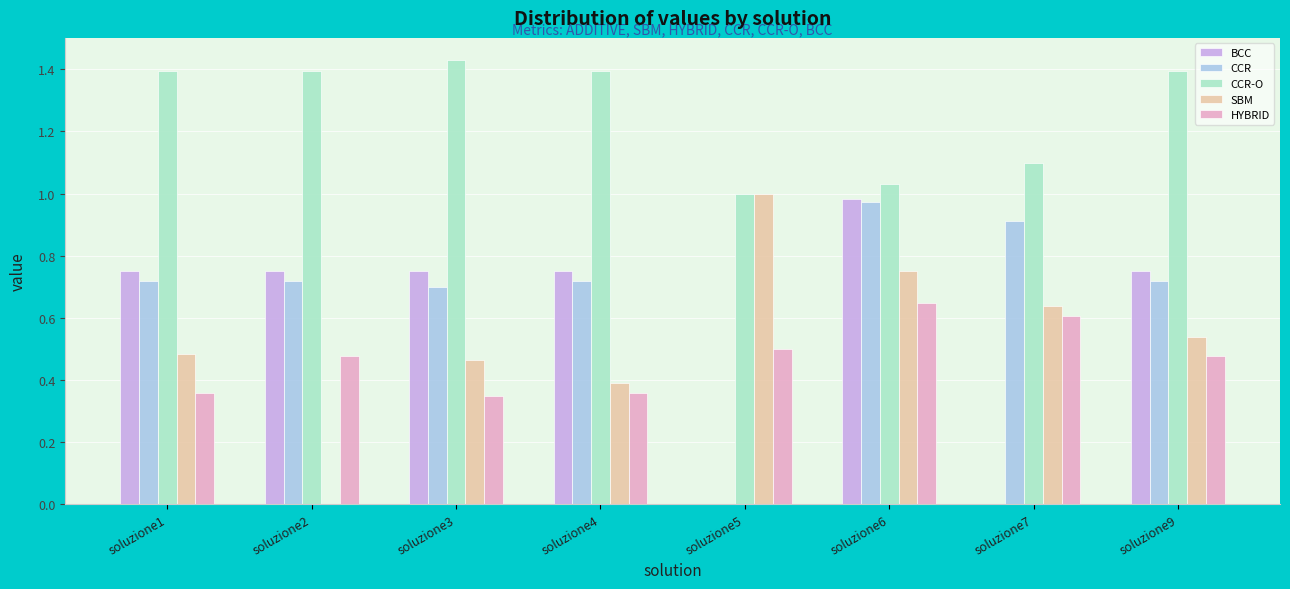

What is the total value across all series at soluzione7?

3.3